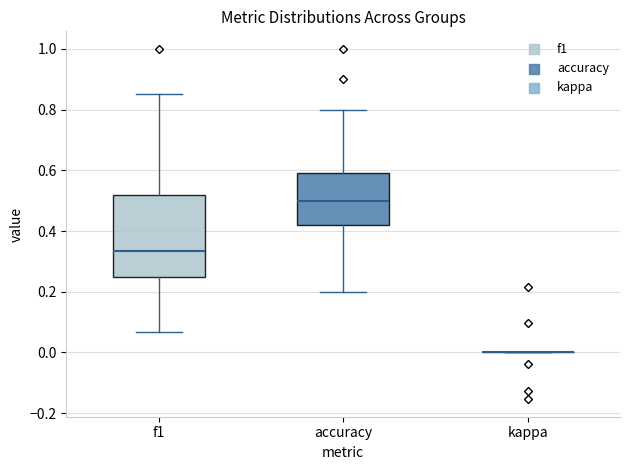

Reading left to right, transcribe this box plot: for each box, give where its median line is, the range the box spans, and where its two whiskers end, as read against the y-axis. The values are not printed on the chart, so give them approximately, as read against the axis.

f1: median 0.34, box 0.24 to 0.52, whiskers 0.06 to 0.86
accuracy: median 0.50, box 0.42 to 0.60, whiskers 0.20 to 0.80
kappa: box collapsed to a line at 0.00, whiskers 0.00 to 0.00